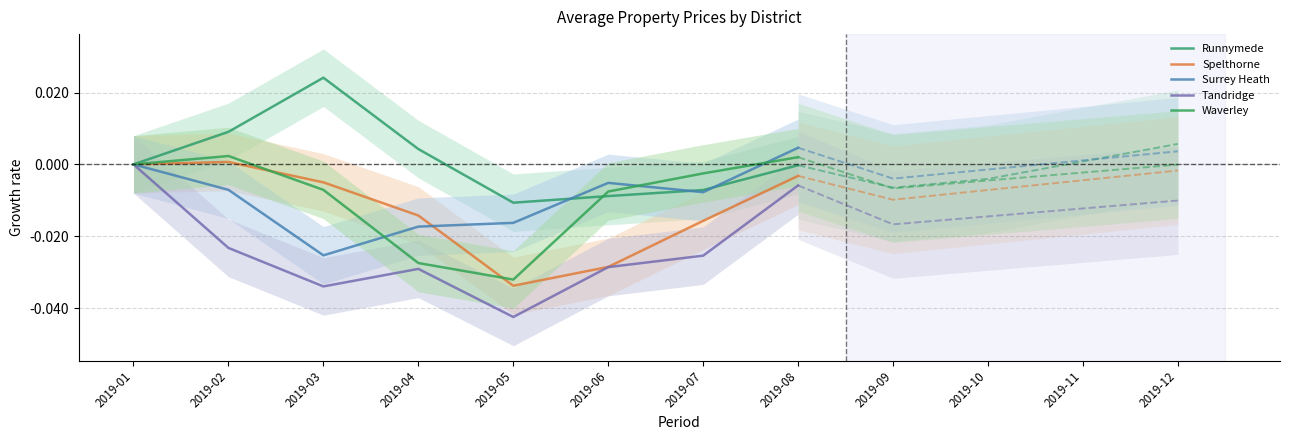

What are all the series names shown in the legend?

Runnymede, Spelthorne, Surrey Heath, Tandridge, Waverley